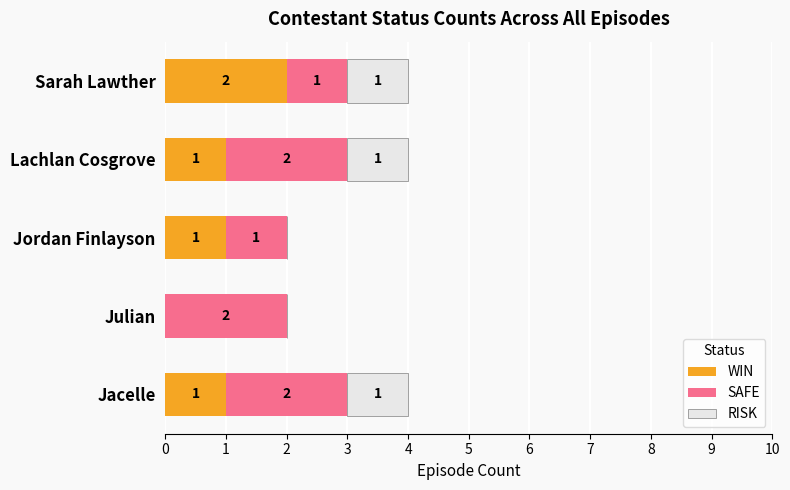

What is the total value across all series at Lachlan Cosgrove?

4